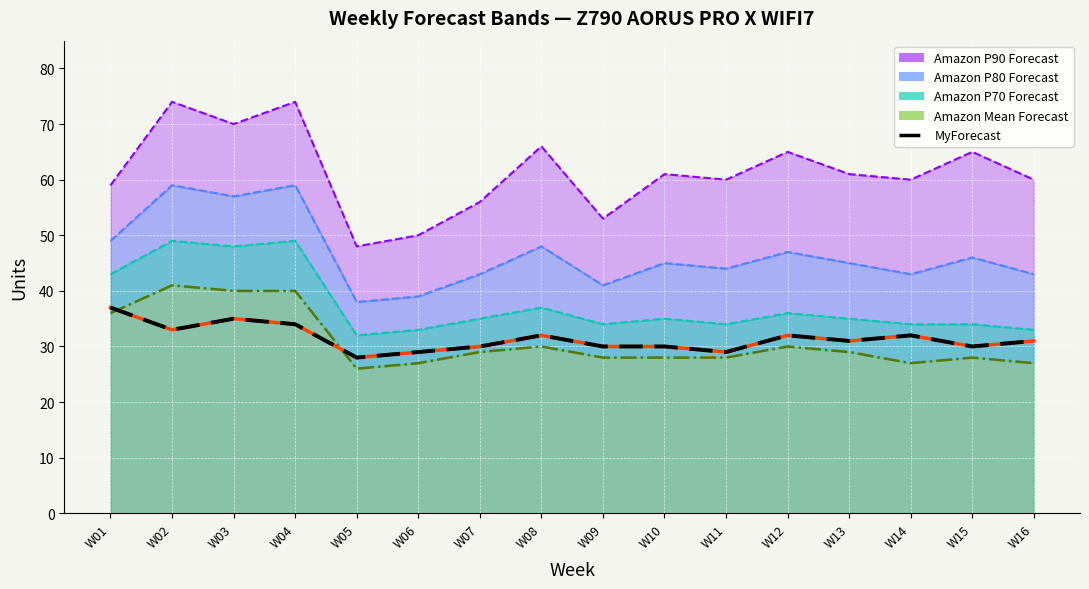

Reading left to right, what are all the values shown in this chart?

MyForecast: W01=37	W02=33	W03=35	W04=34	W05=28	W06=29	W07=30	W08=32	W09=30	W10=30	W11=29	W12=32	W13=31	W14=32	W15=30	W16=31
MyForecast (dashed): W01=37	W02=33	W03=35	W04=34	W05=28	W06=29	W07=30	W08=32	W09=30	W10=30	W11=29	W12=32	W13=31	W14=32	W15=30	W16=31